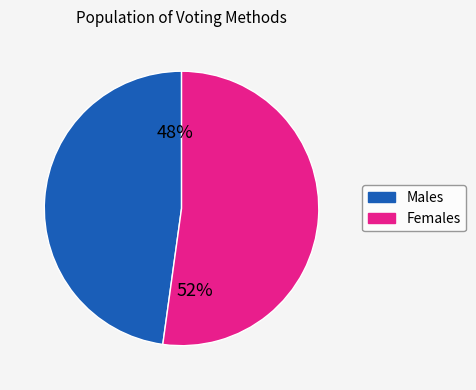

To the nearest percent, what is the average slice percentage?

50%